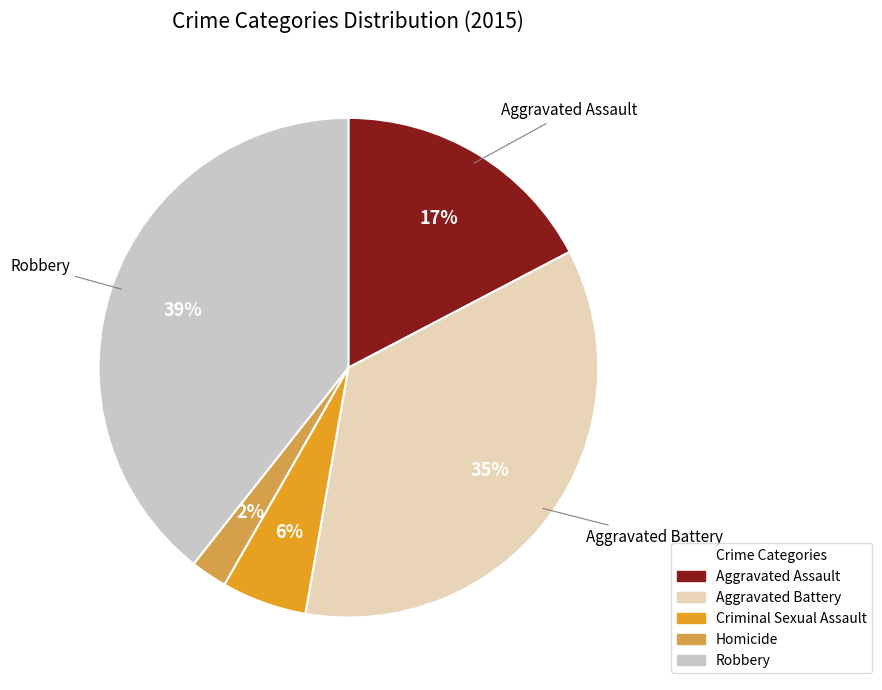

What portion of the pie excludes Criminal Sexual Assault?

94.5%